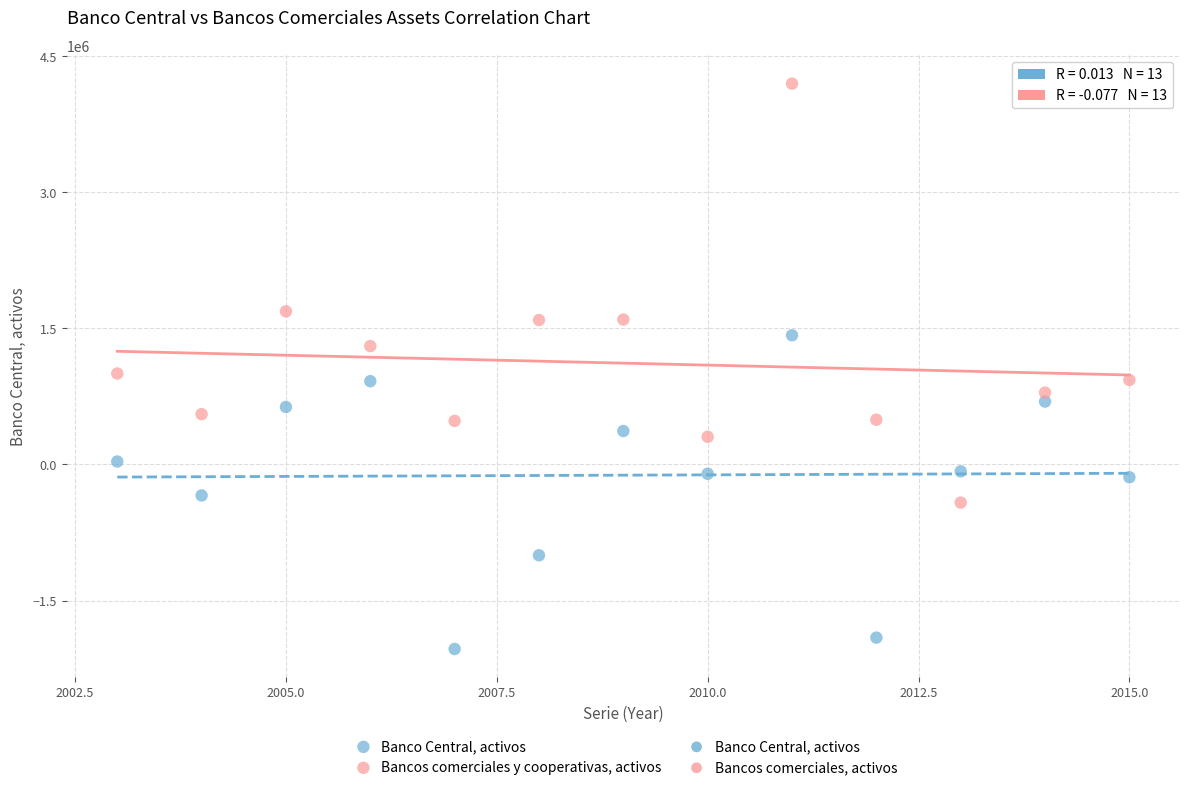

Which series contains the lowest Y value?

Banco Central, activos